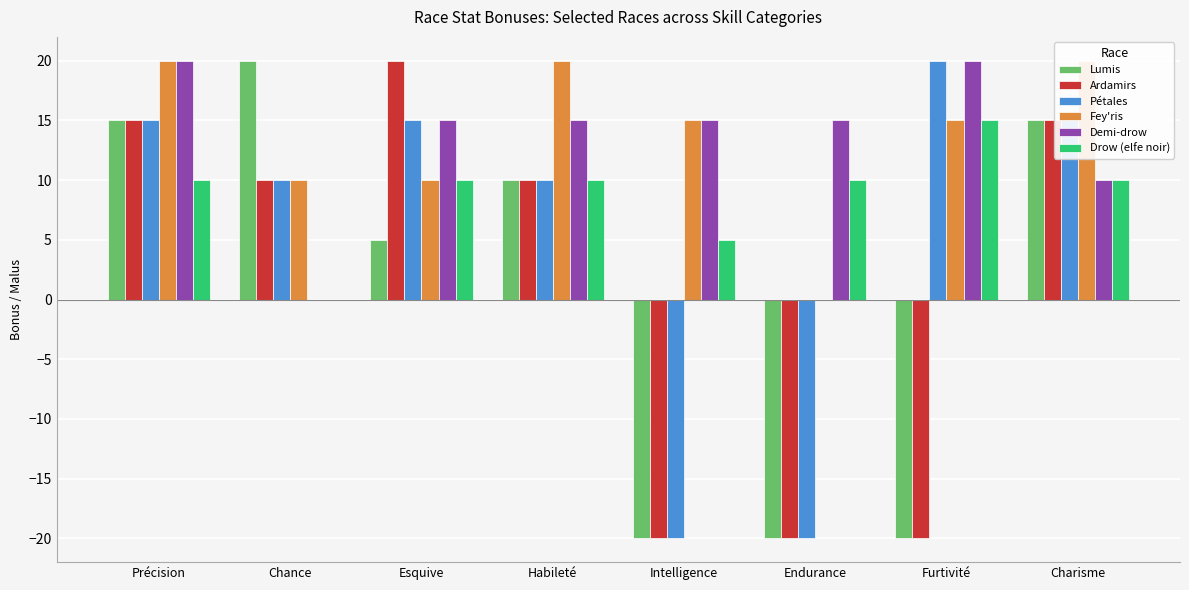

What is the sum of all Pétales values?

45